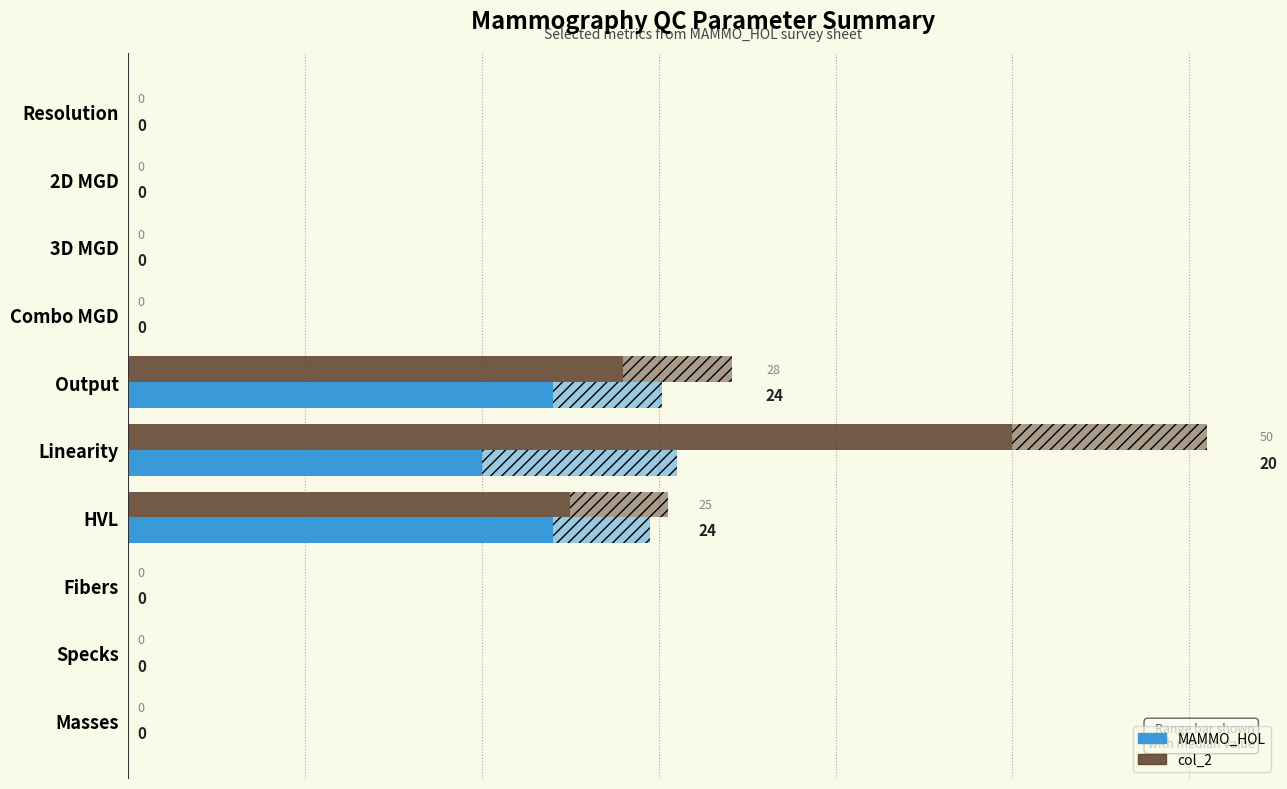

What is the difference between the maximum and minimum values in the MAMMO_HOL series?

24